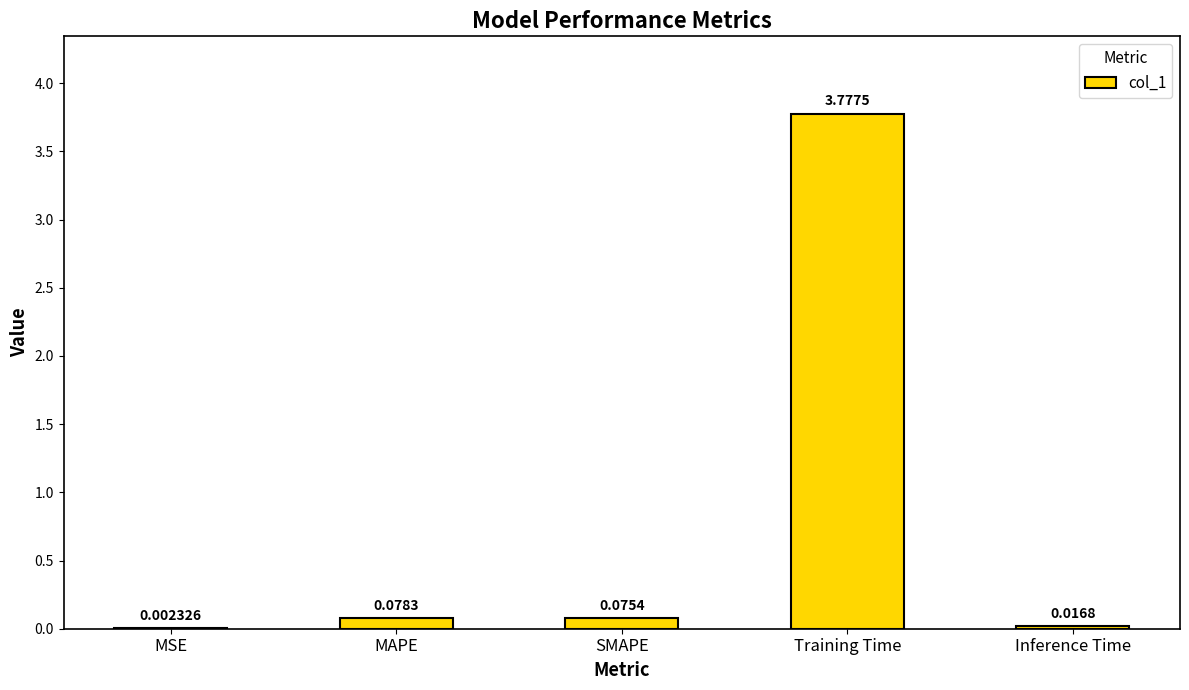

Which category has the highest value across all series?

Training Time